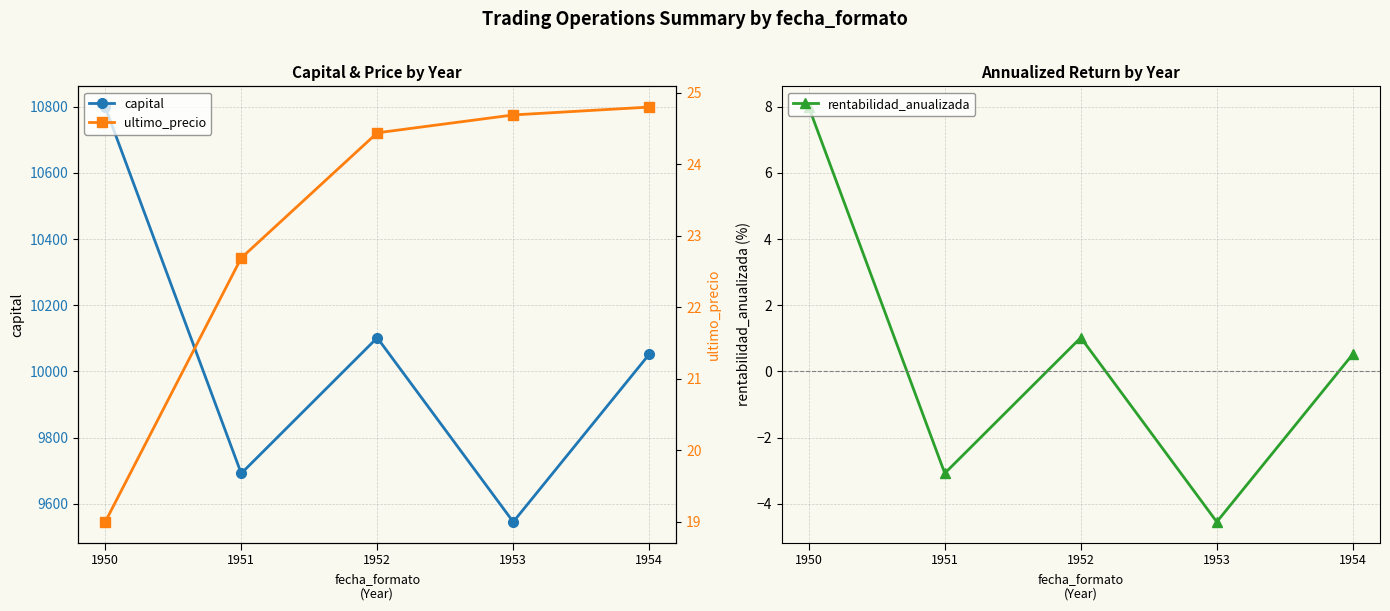

How many values in the capital series exceed 10052?

2